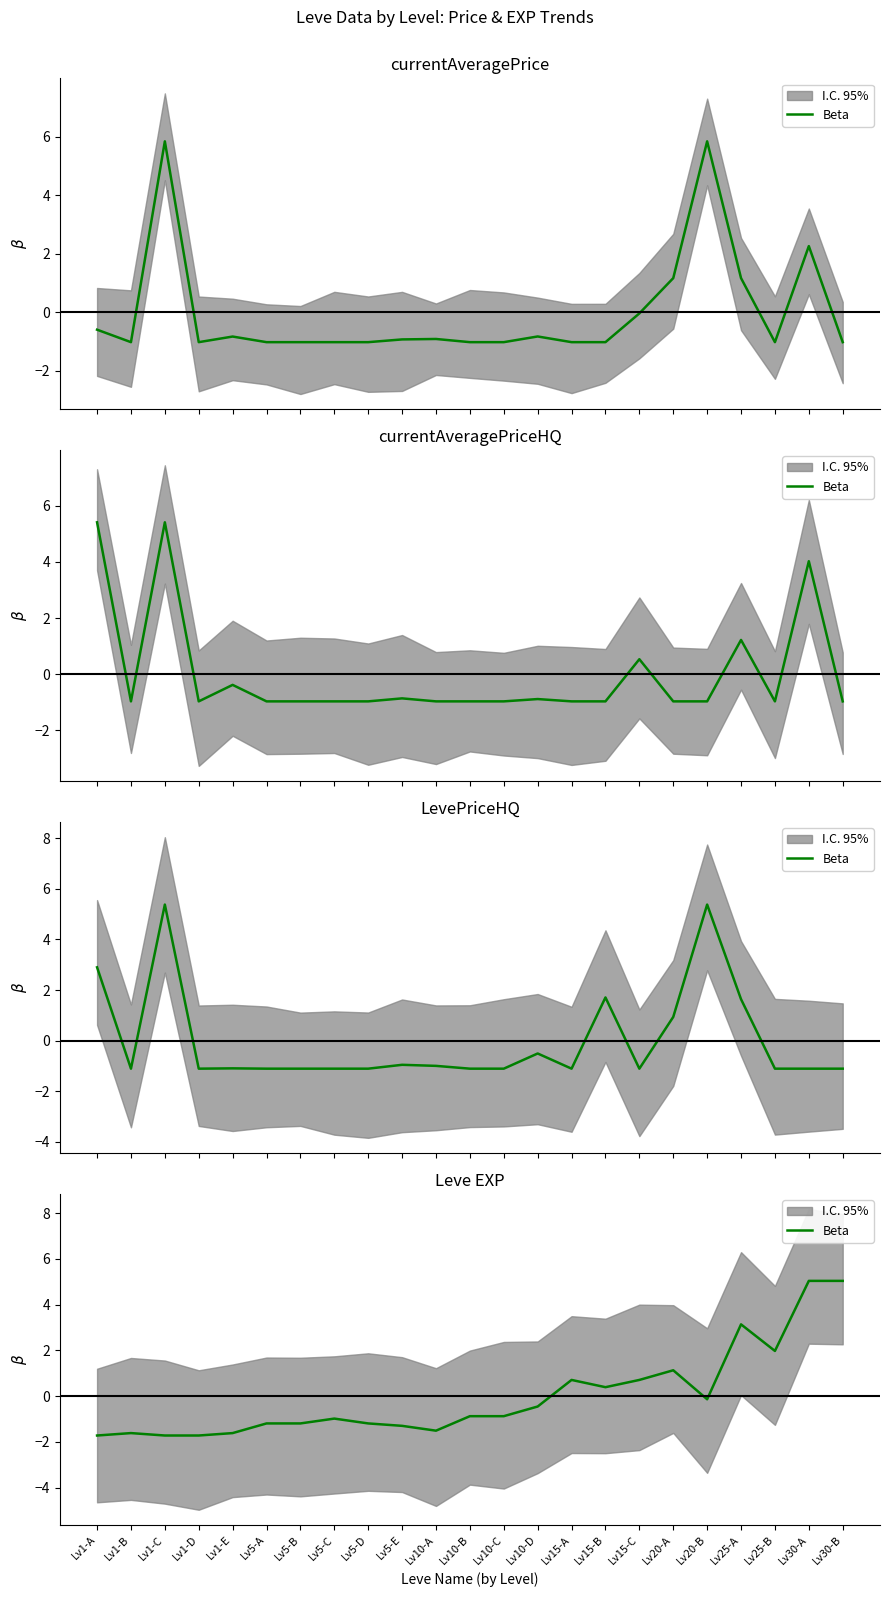

What is the difference between the second highest and second lowest values?

6.8